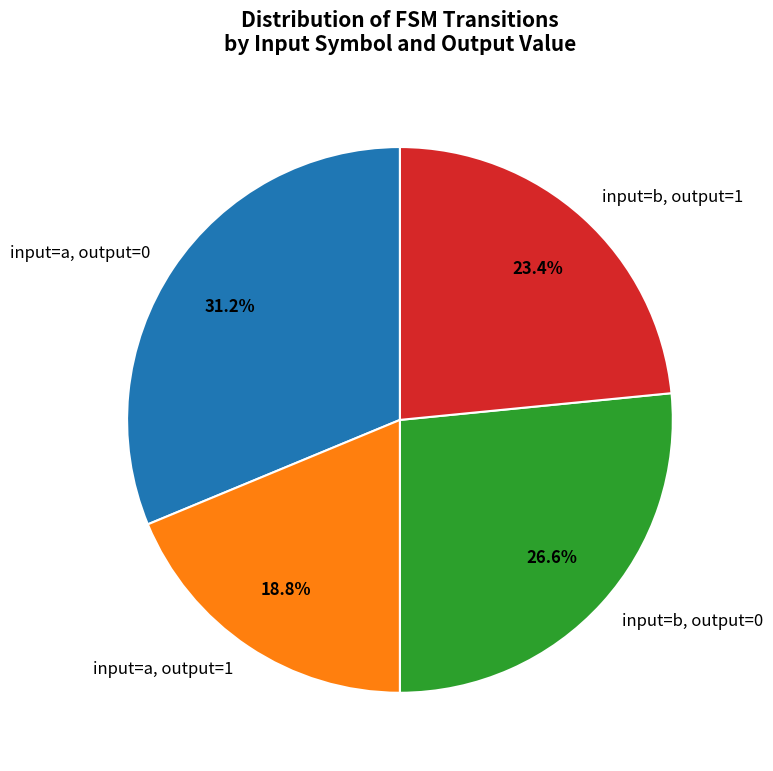

Count the number of slices in the pie.

4